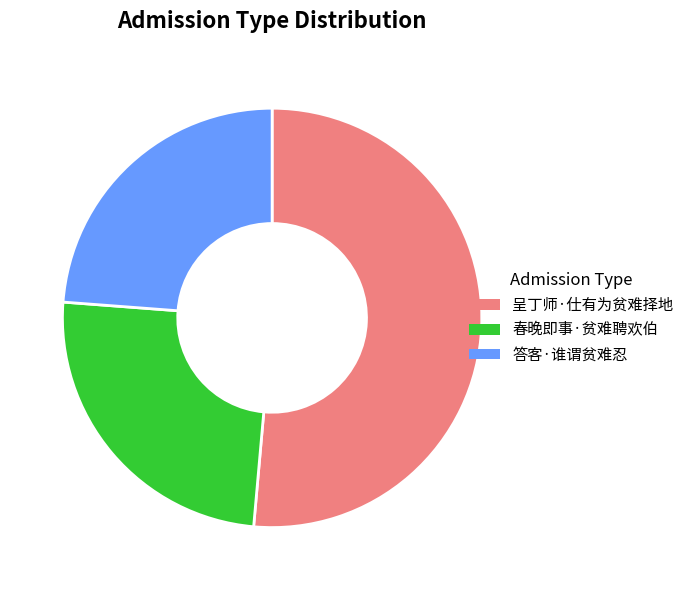

Is the sum of 呈丁师·仕有为贫难择地 and 春晚即事·贫难聘欢伯 greater than half?

Yes